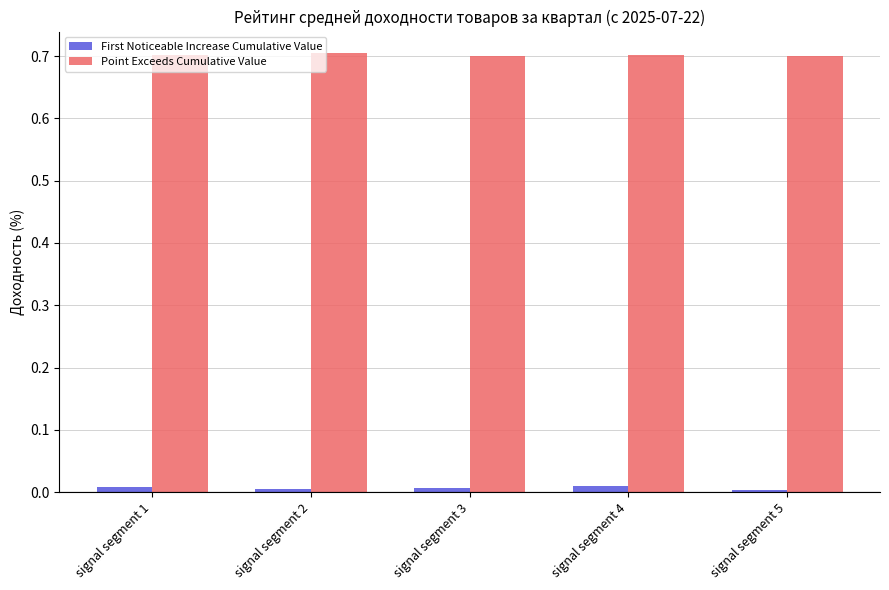

Rank the series at signal segment 3 from lowest to highest value.

First Noticeable Increase Cumulative Value, Point Exceeds Cumulative Value